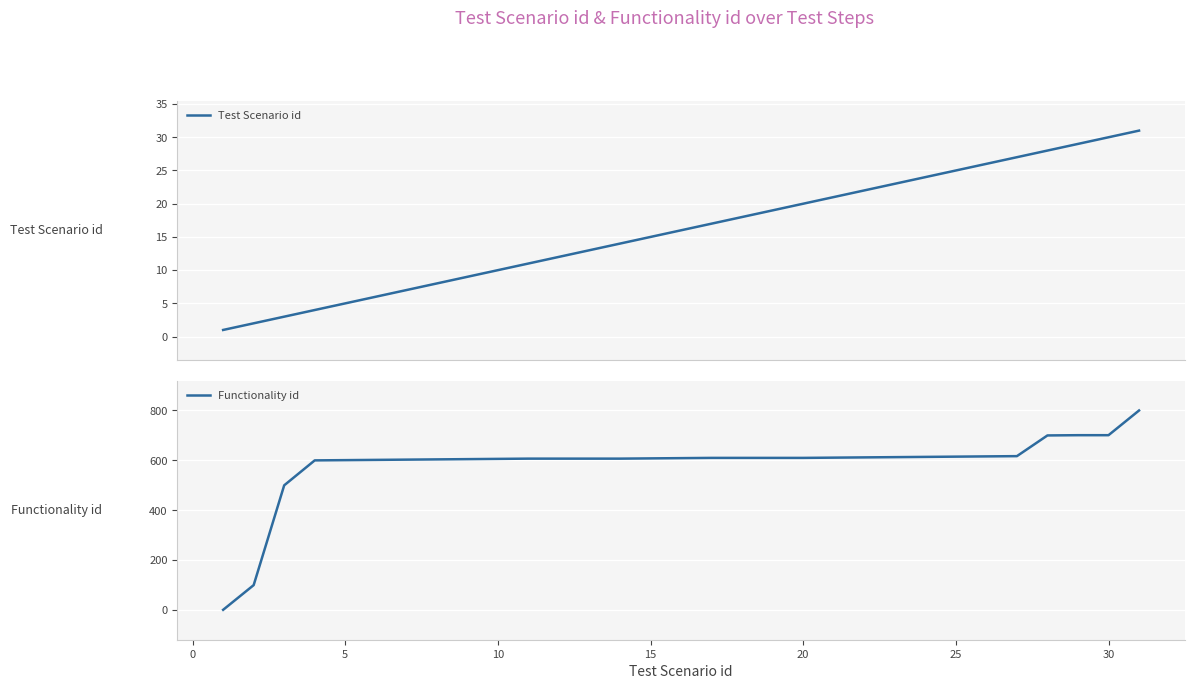

True or false: Functionality id has a value of 352 at 10.

False